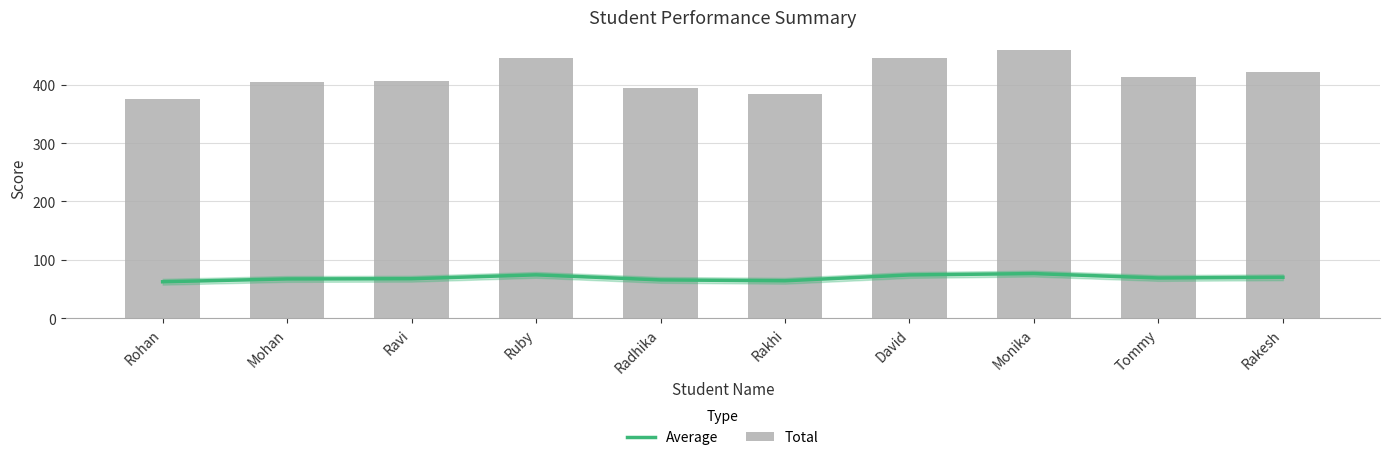

What are all the series names shown in the legend?

Average, Total